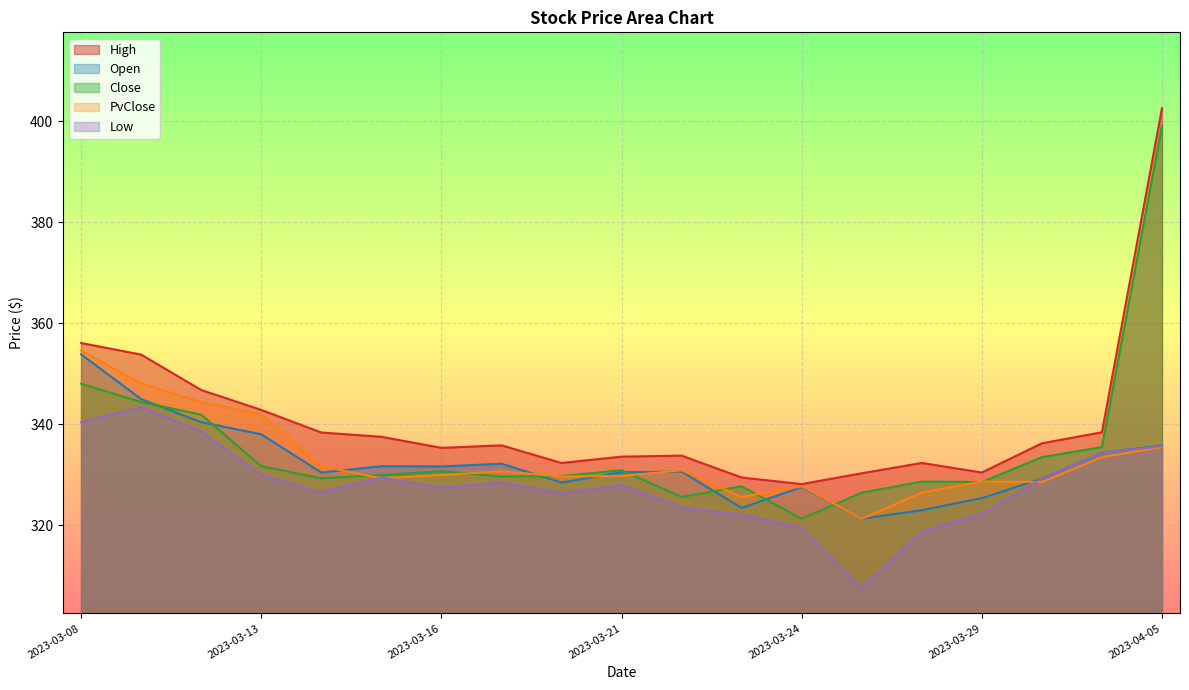

How many lines are shown in the chart?

5